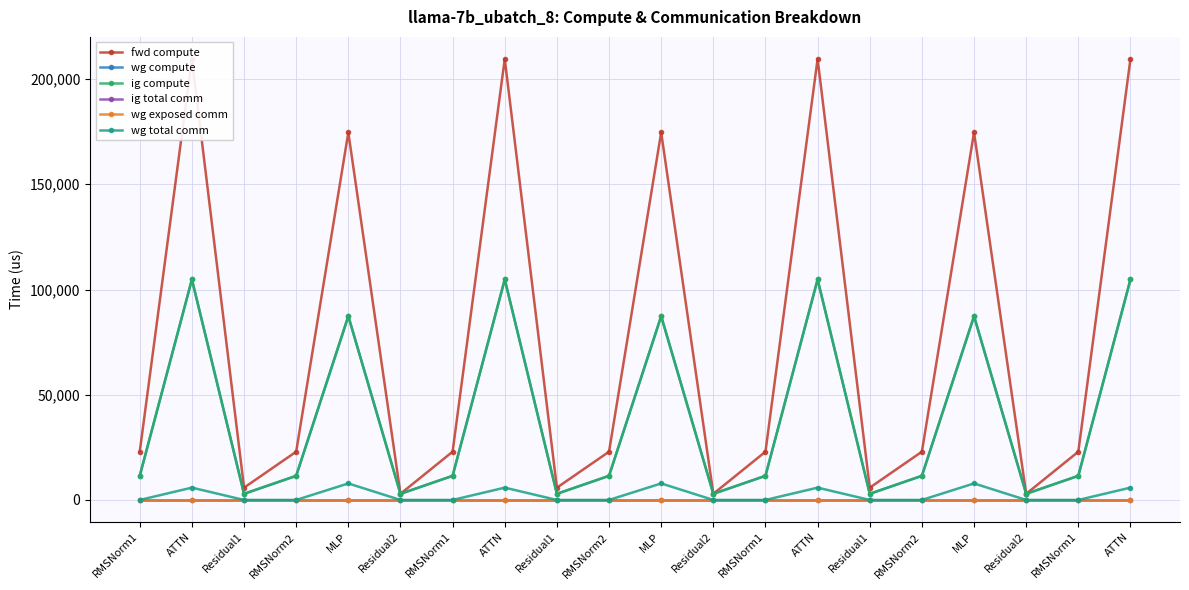

Where is wg total comm nearest to the value 3925?

ATTN